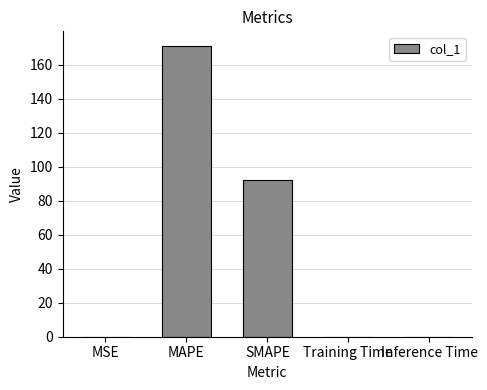

How many data points does each series have?

5